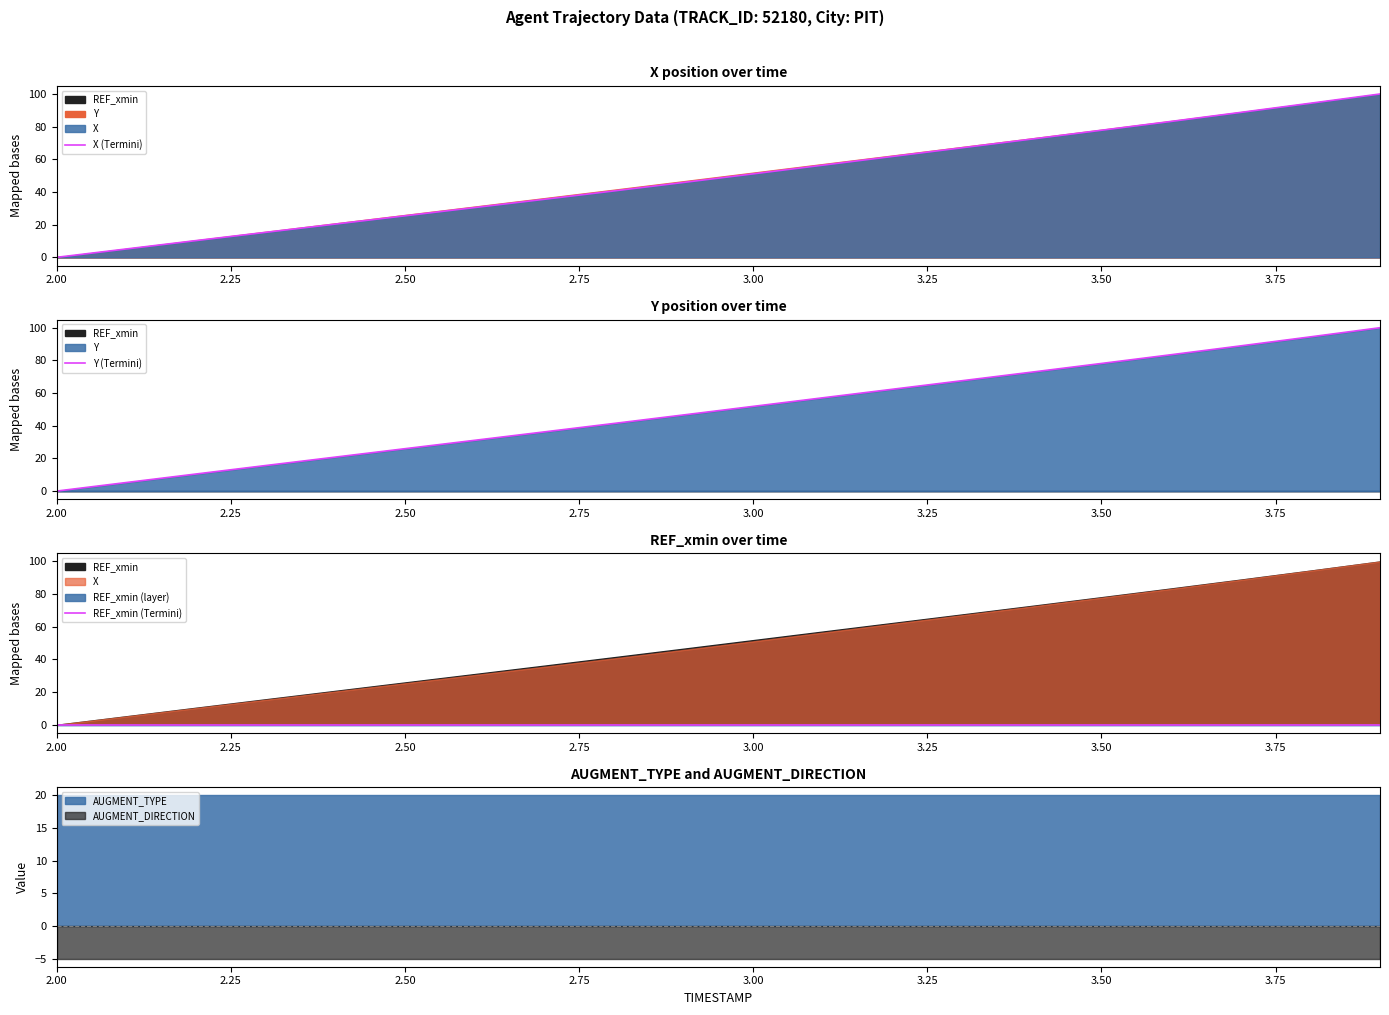

True or false: X (Termini) and REF_xmin (Termini) intersect in this chart.

False